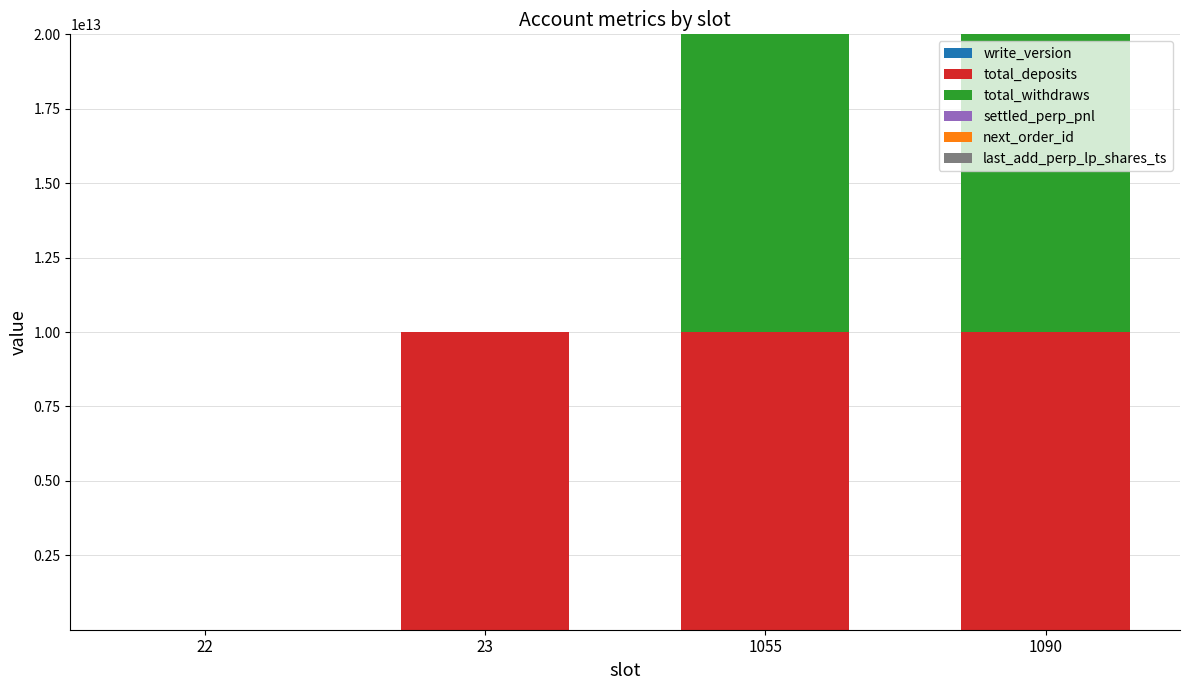

Which series changed the most between 23 and 1090?

total_withdraws